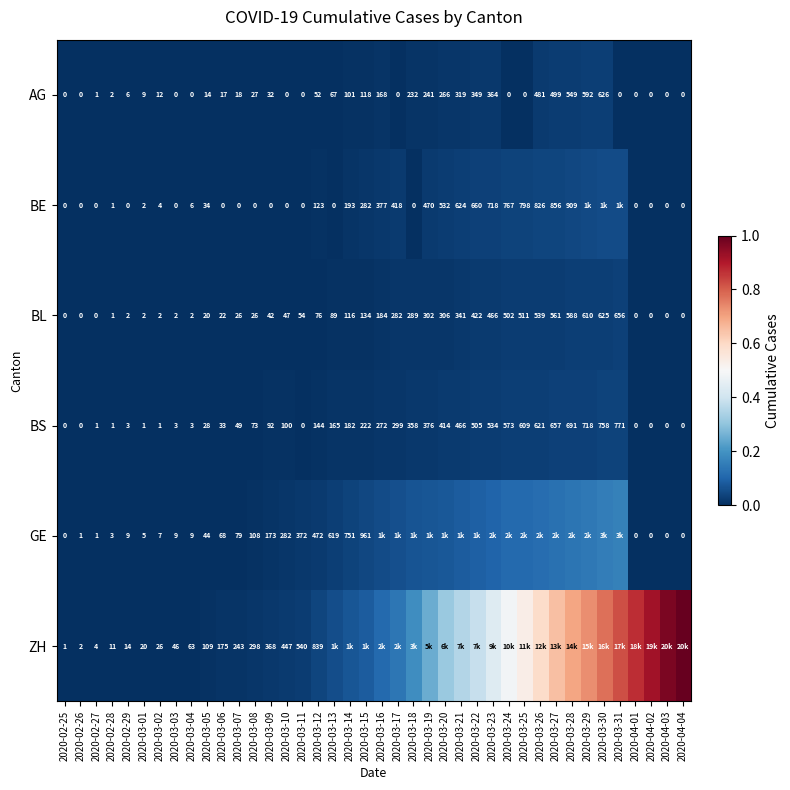

At 2020-03-02, list the series in order from smallest to largest.

BS, BL, BE, GE, AG, ZH